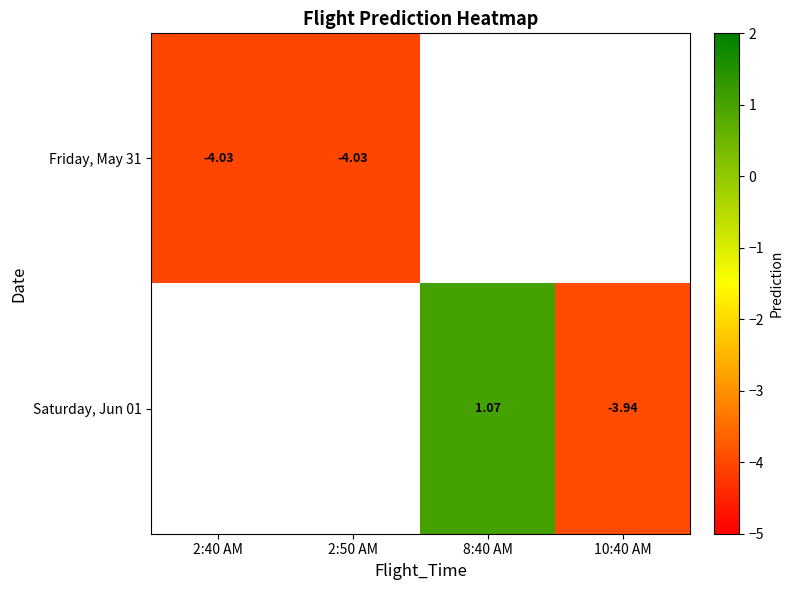

Is the value of Friday, May 31 at 2:50 AM greater than the value of Saturday, Jun 01 at 8:40 AM?

No